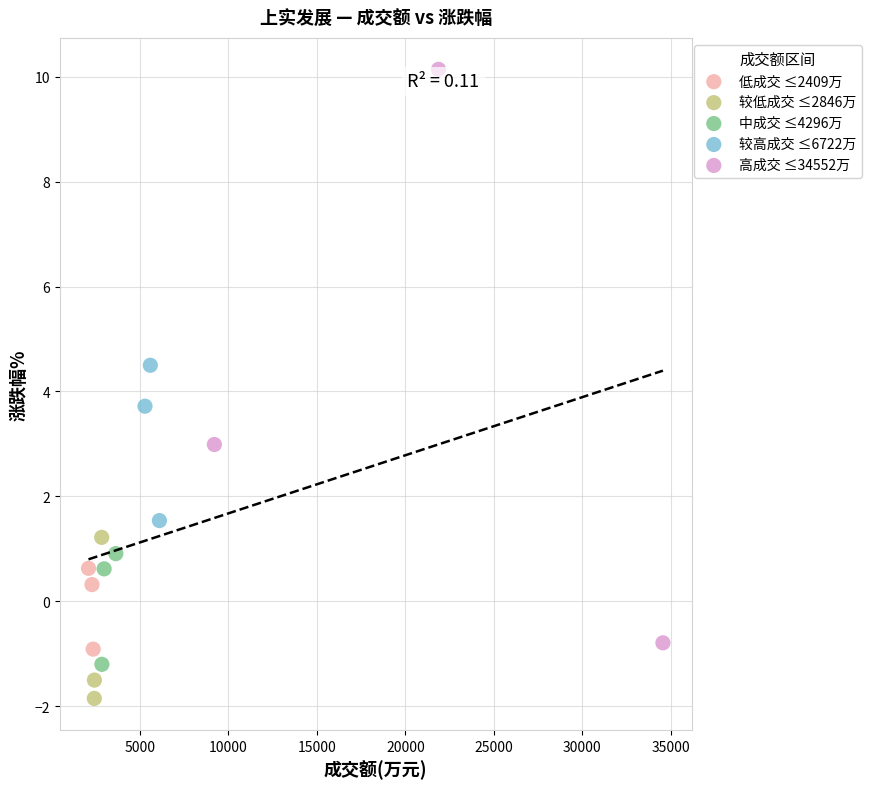

Which series has the largest Y range (max minus min)?

高成交 ≤34552万